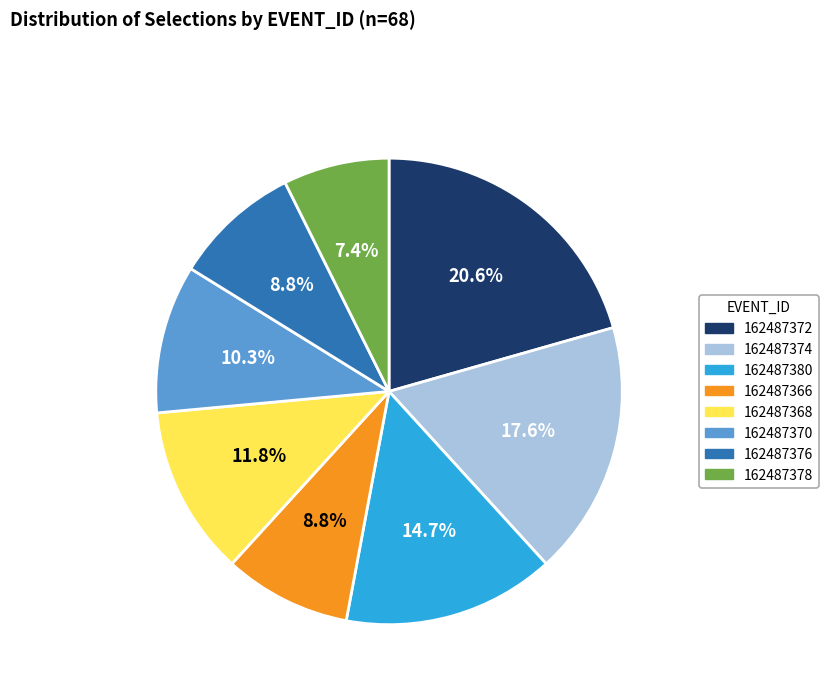

To the nearest percent, what is the average slice percentage?

12%